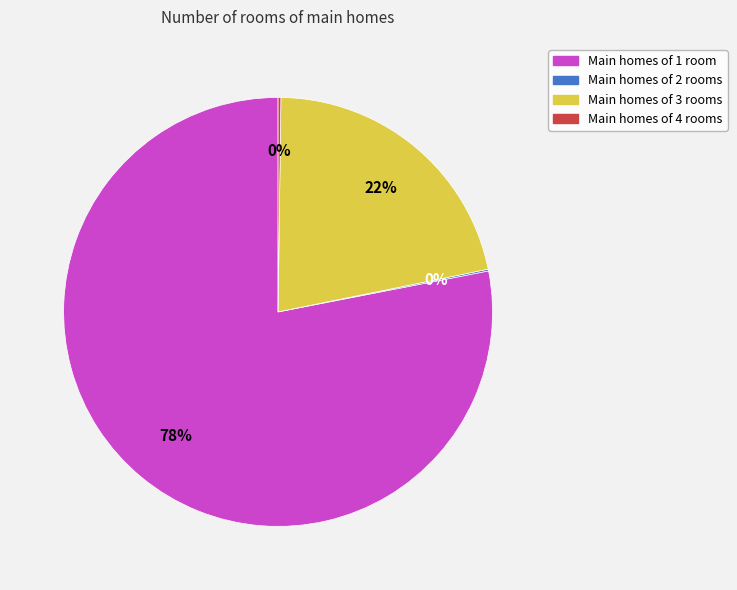

To the nearest percent, what is the average slice percentage?

25%